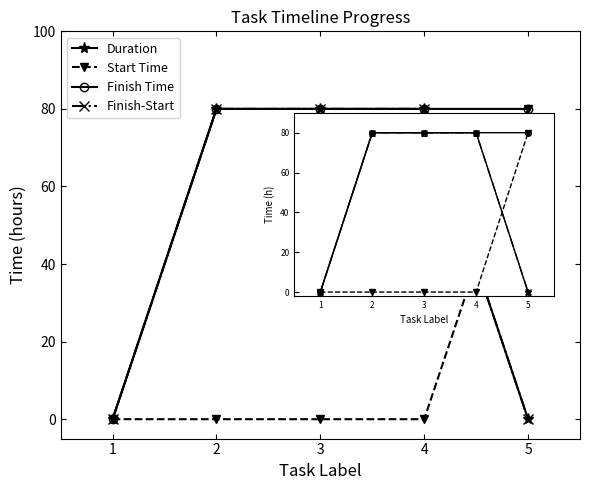

What is the sum of the Start Time values at 5 and 3?

80